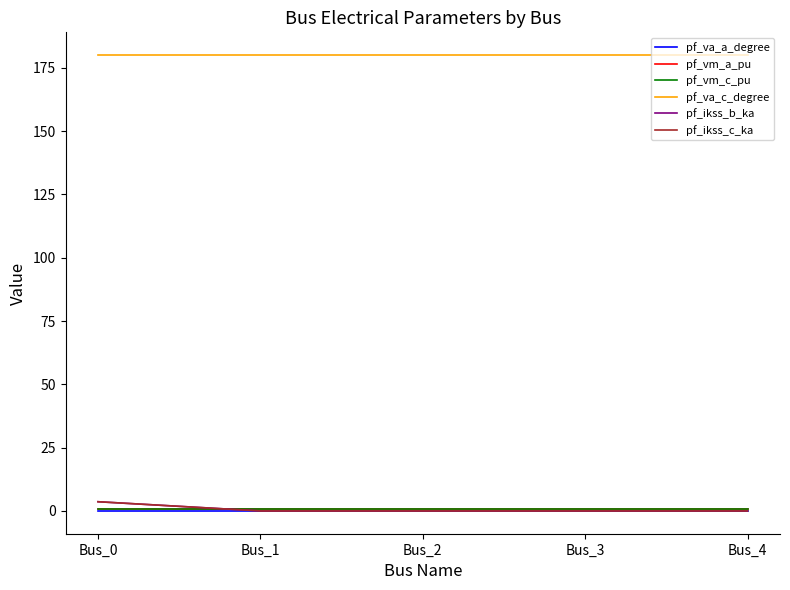

What is the total value across all series at Bus_4?

181.7